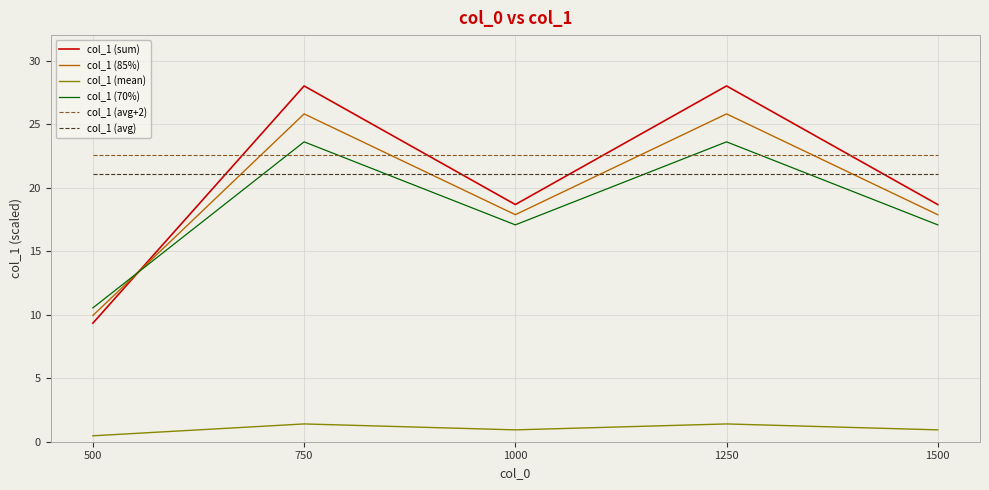

Reading left to right, what are all the values shown in this chart?

col_1 (sum): 9.3	28.0	18.7	28.0	18.7
col_1 (85%): 9.9	25.8	17.9	25.8	17.9
col_1 (mean): 0.5	1.4	0.9	1.4	0.9
col_1 (70%): 10.5	23.6	17.1	23.6	17.1
col_1 (avg+2): 22.5	22.5	22.5	22.5	22.5
col_1 (avg): 21.0	21.0	21.0	21.0	21.0